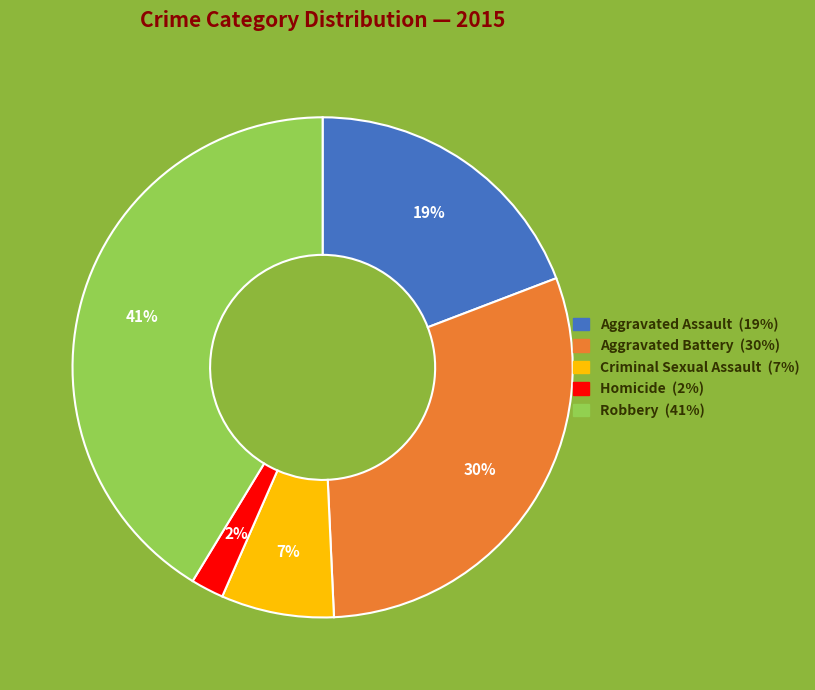

The Criminal Sexual Assault slice represents 7% of the pie. True or false?

True